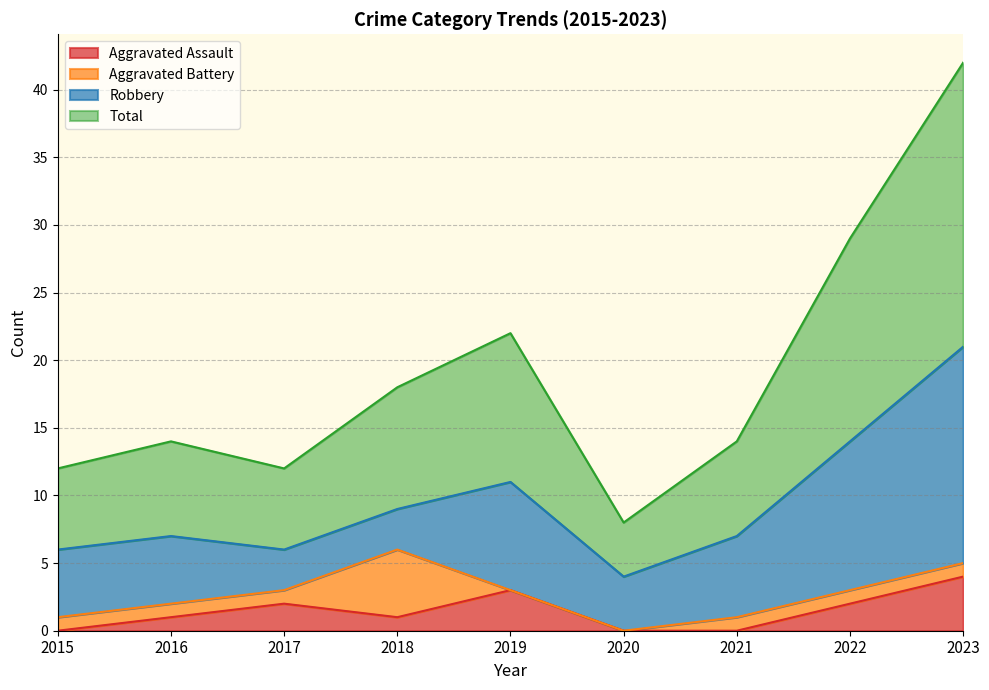

What is the sum of all Total values?

171